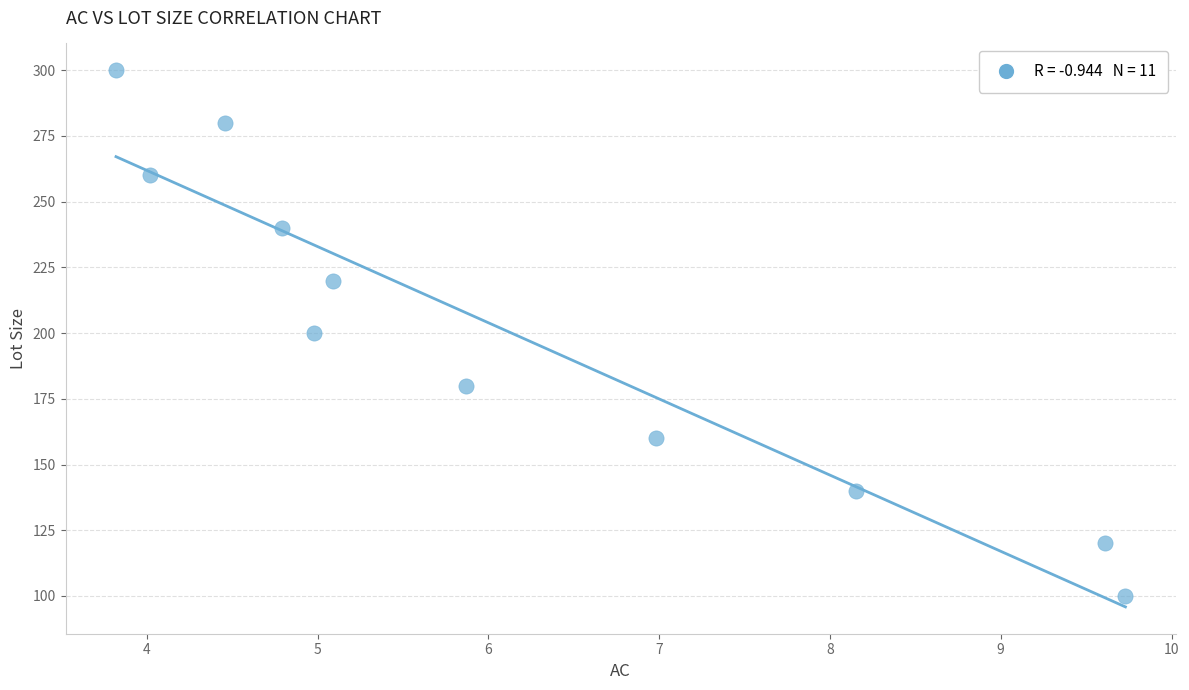

What is the average Y value?

200